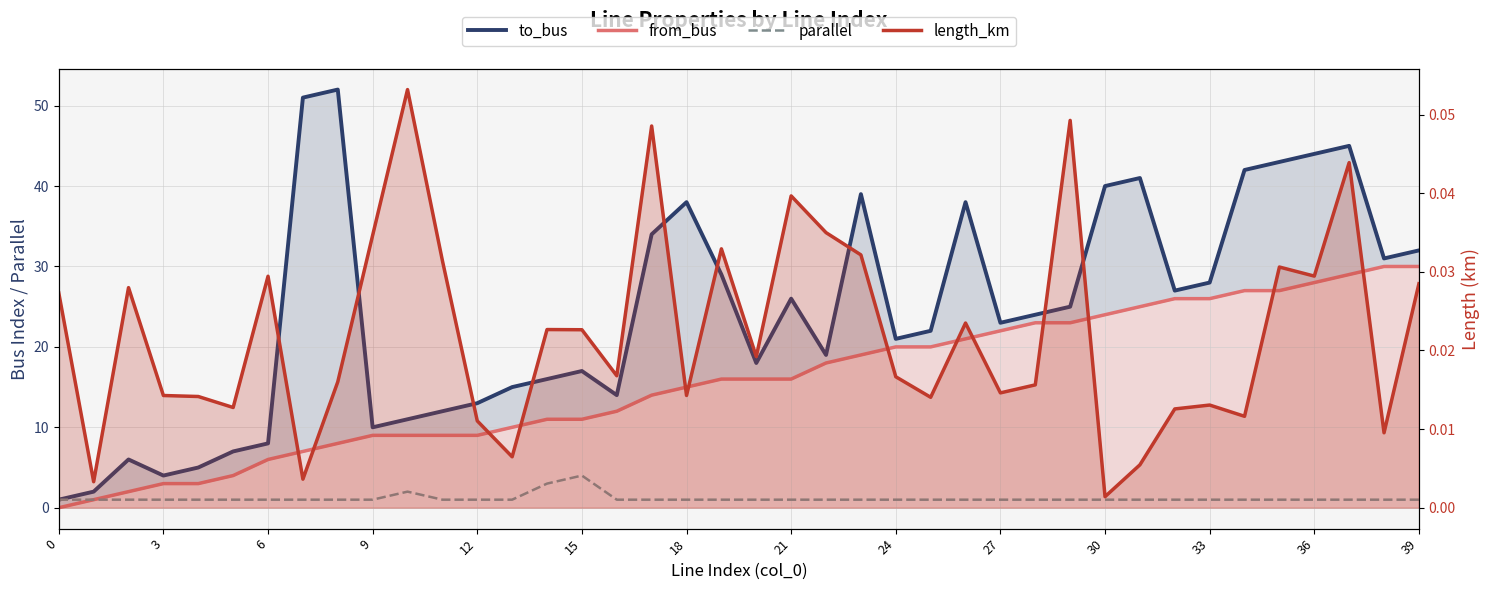

What are all the series names shown in the legend?

from_bus, to_bus, parallel, length_km